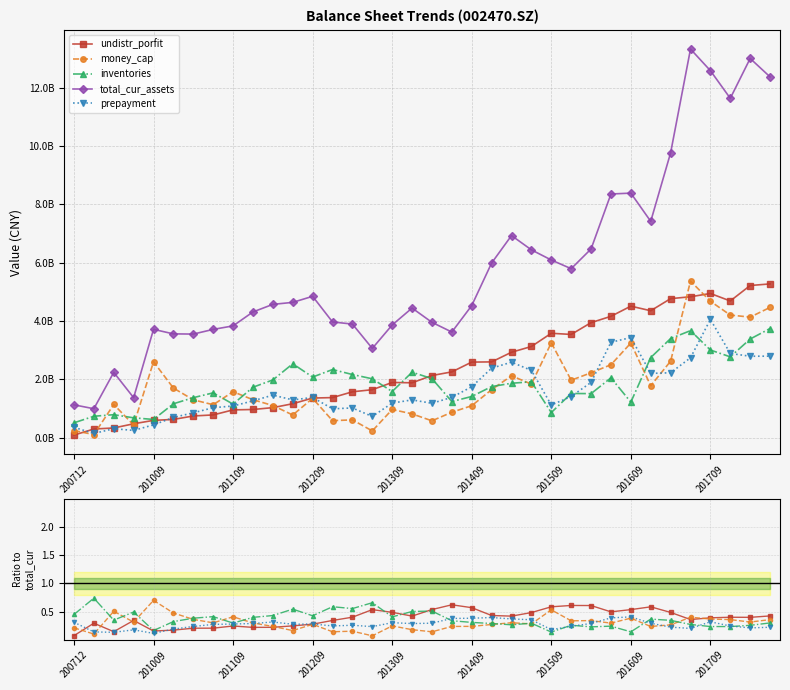

Which has a higher value, 13 or 31?

31